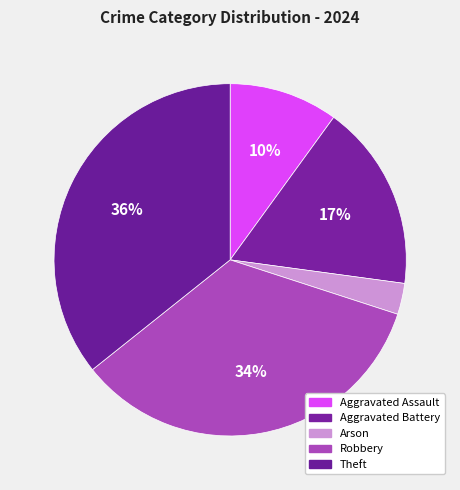

The Aggravated Battery slice represents 17% of the pie. True or false?

True